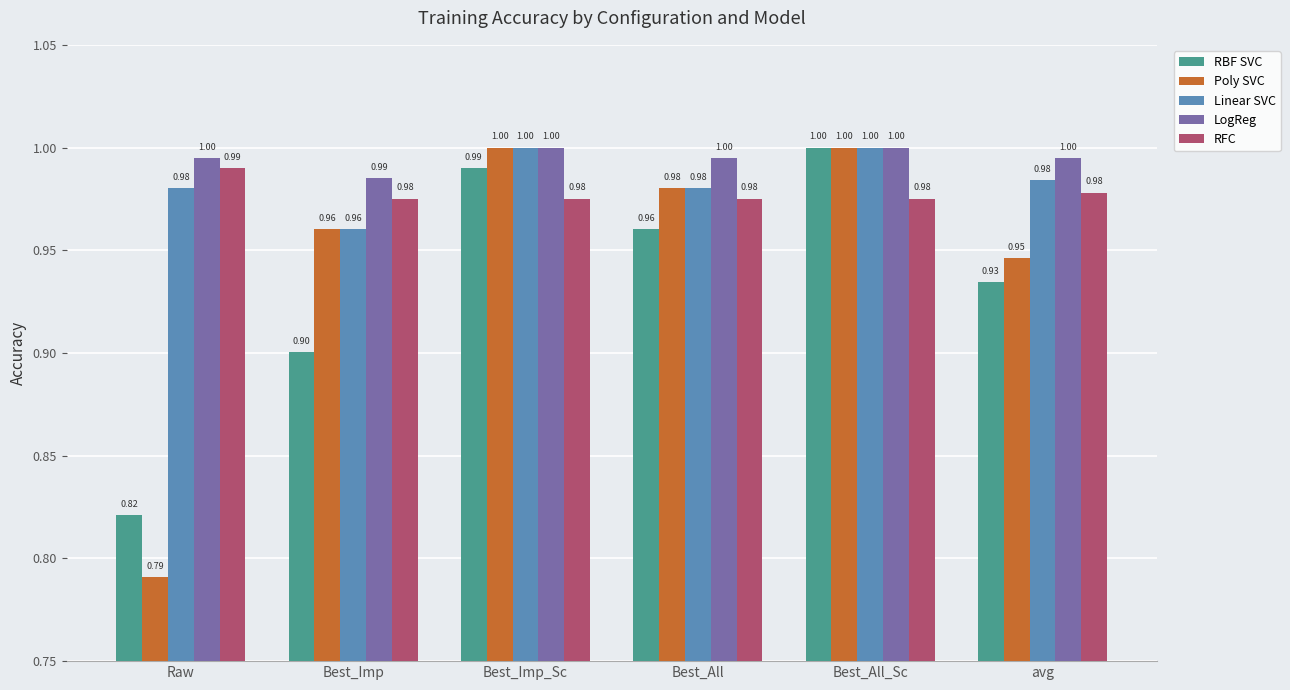

What is the average value of the RFC series?

1.0